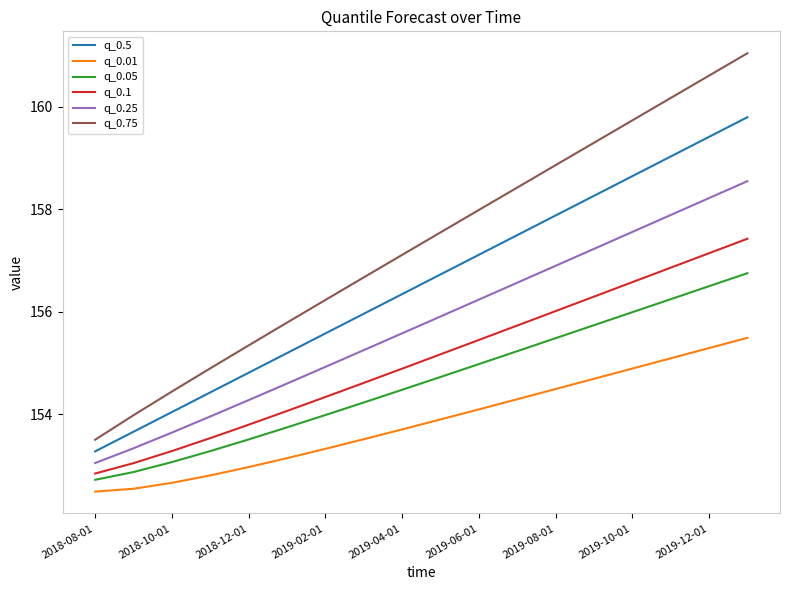

What is the lowest value of the q_0.1 series?

152.8